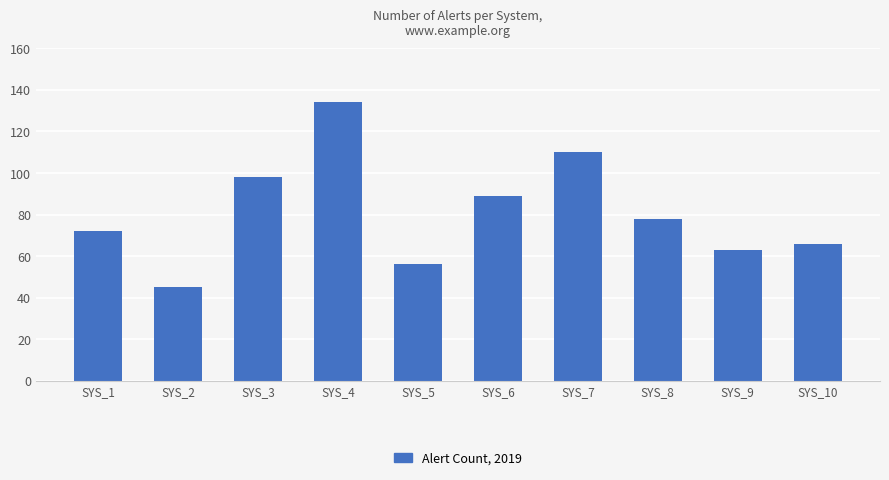

Read the value at SYS_5.

56